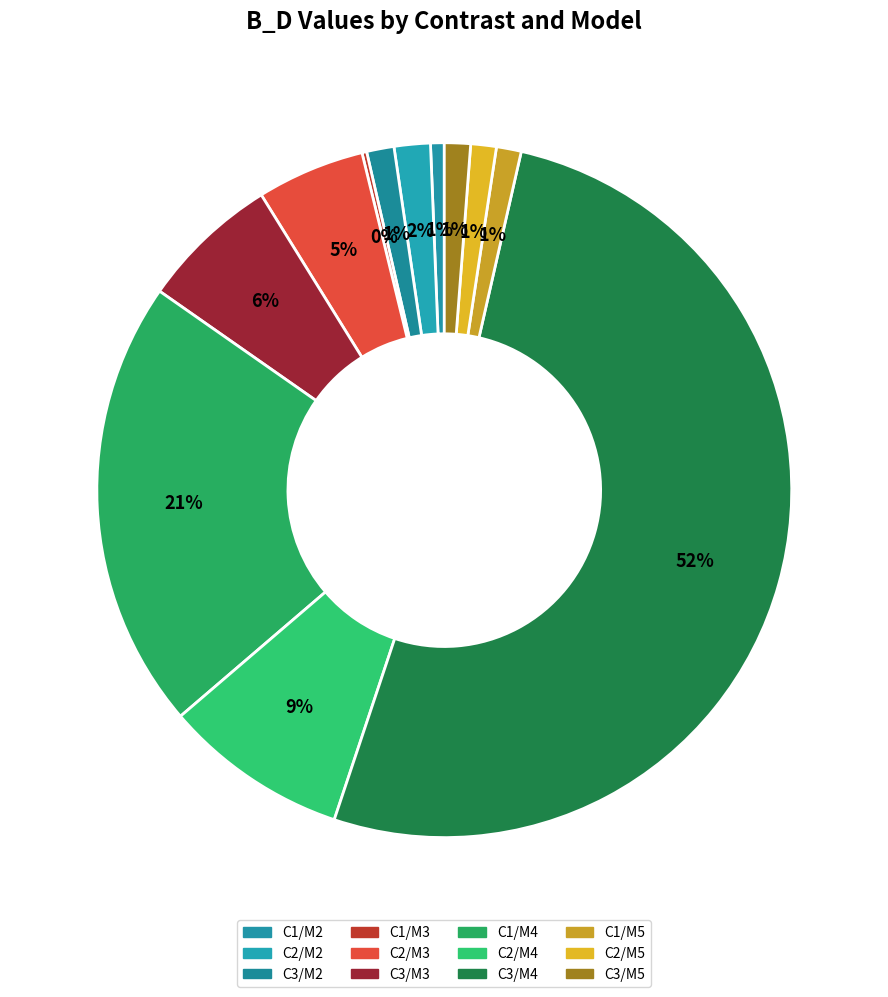

Which slice is the largest?

C3/M4